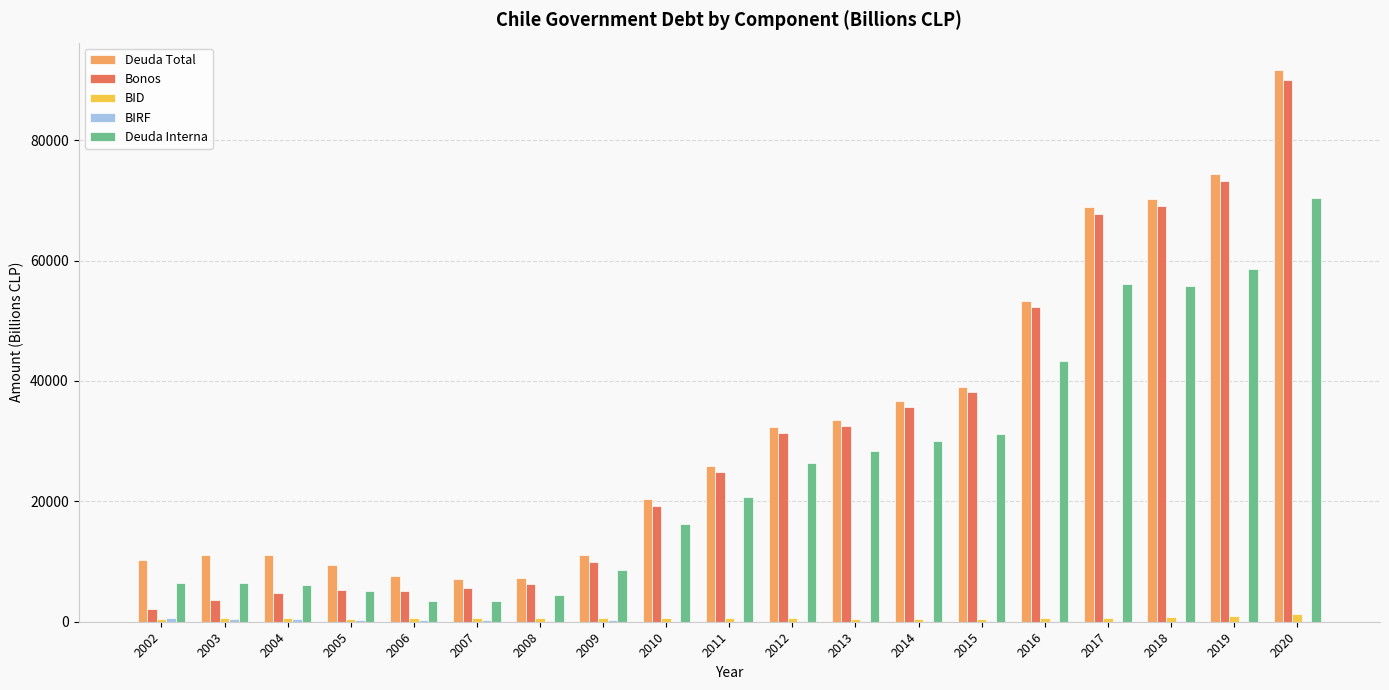

At which category does the chart reach its peak across all series?

2020